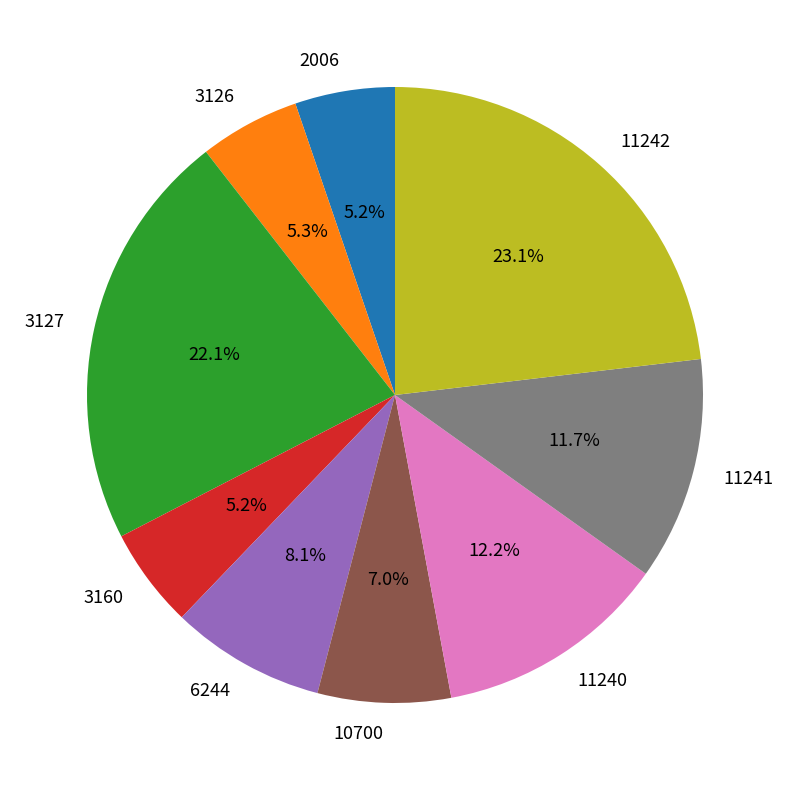

Is it true that 3127 is 12% of the pie?

False